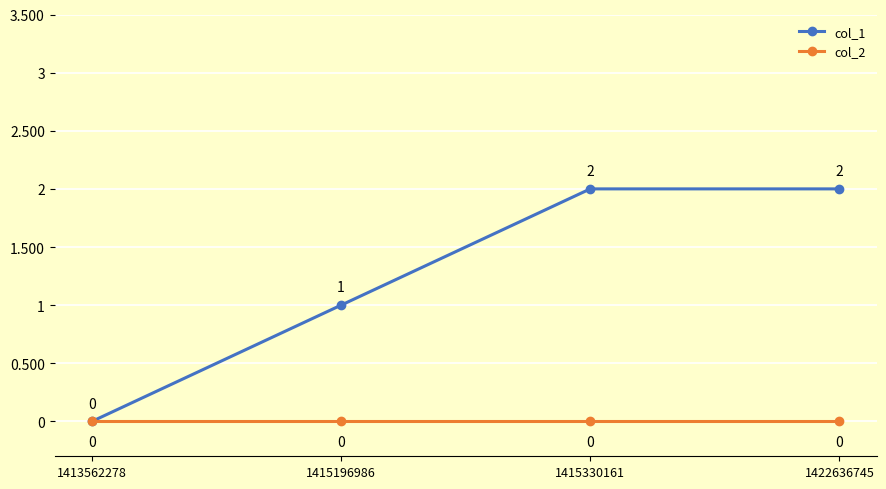

Which series has the largest total across all categories?

col_1